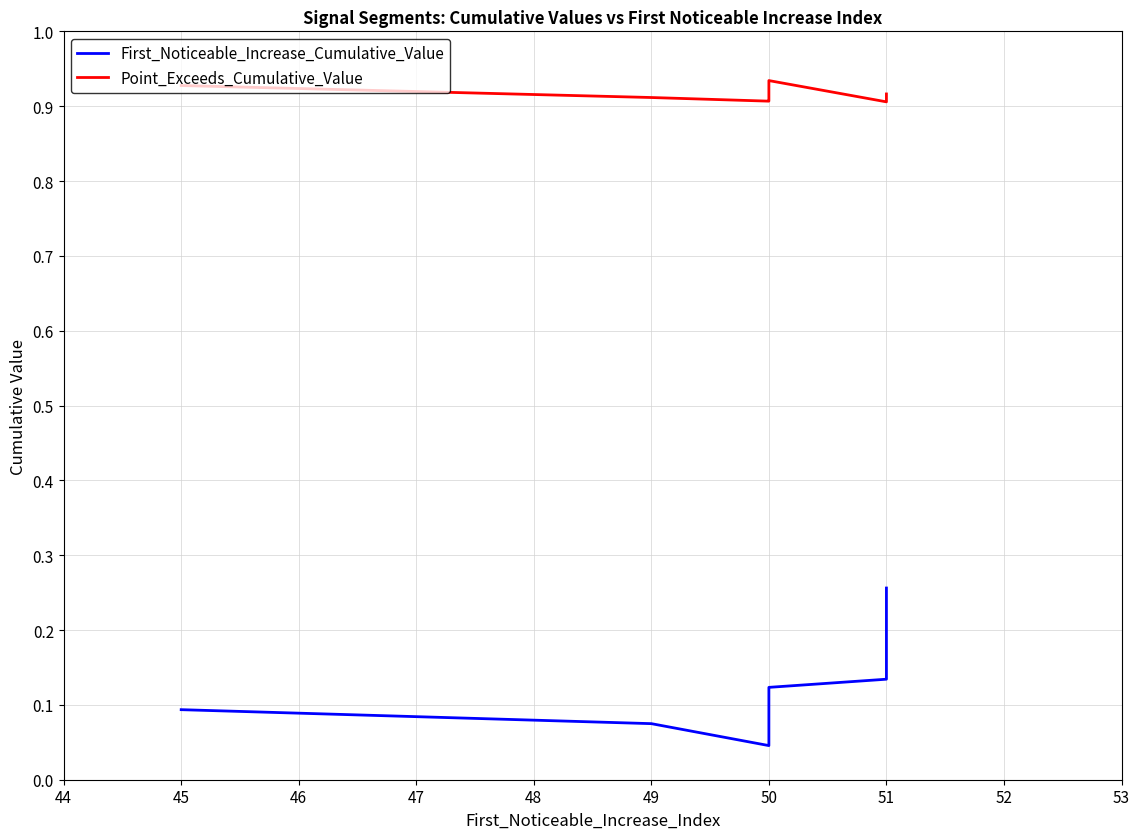

At which category does Point_Exceeds_Cumulative_Value reach its first local peak?

50